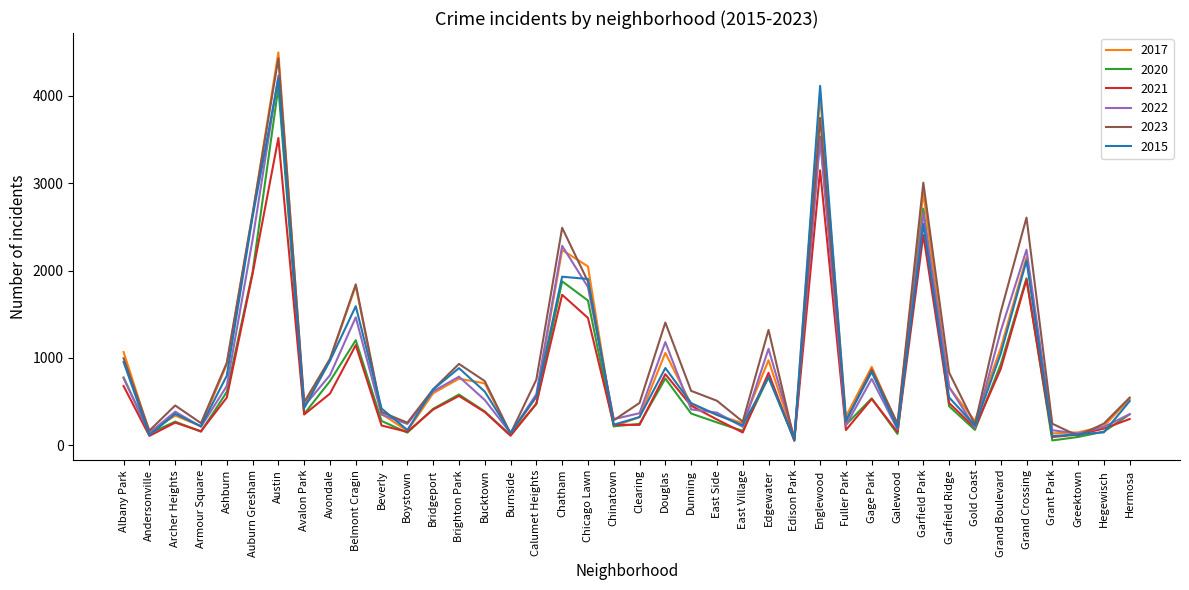

Where is the first local maximum for 2023?

Archer Heights